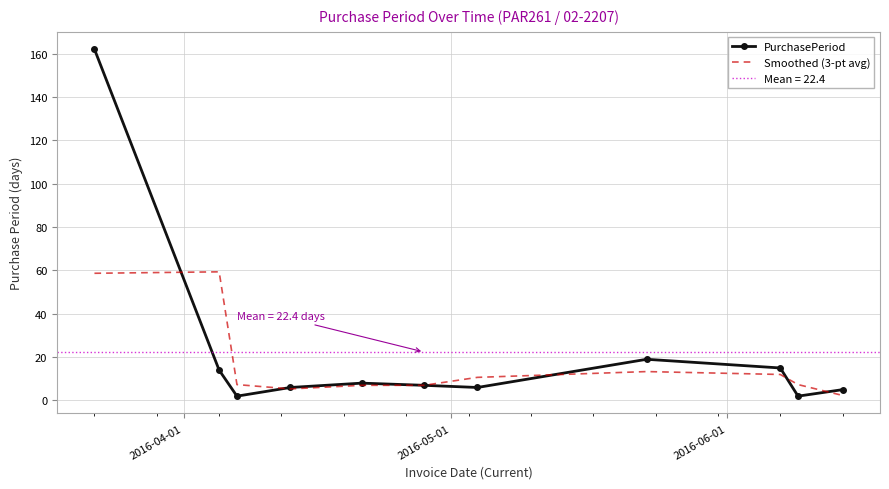

How many interior local peaks does the Smoothed (3-pt avg) series have?

2